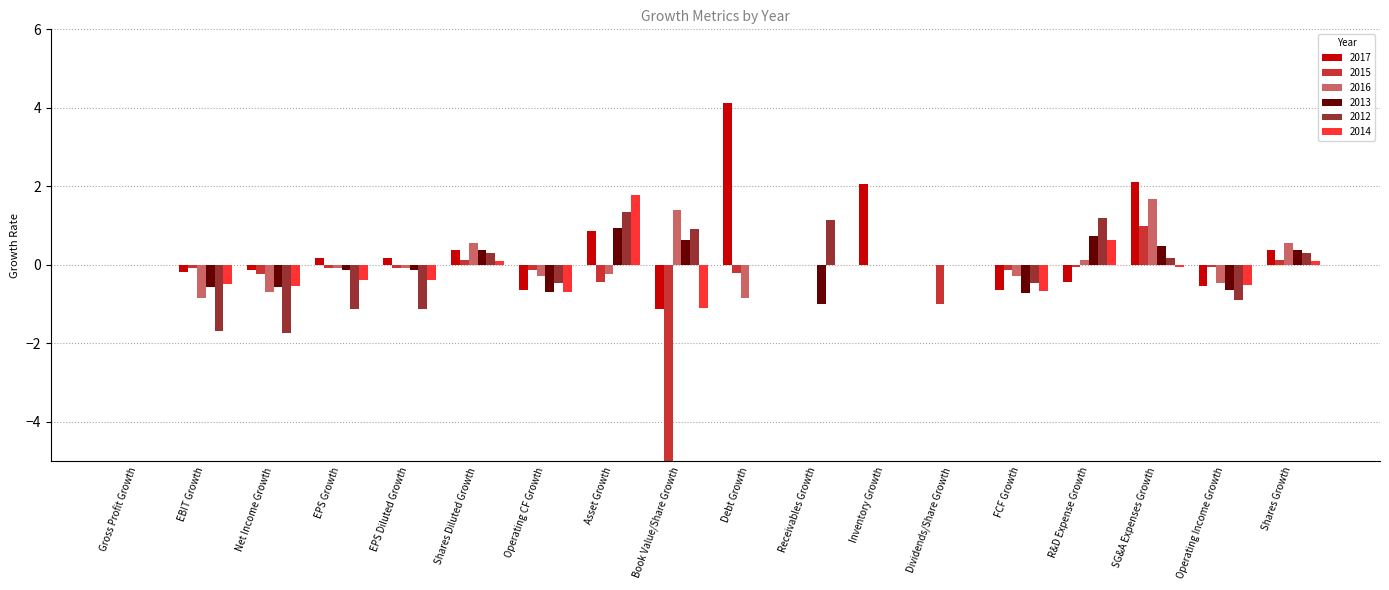

What is the difference between the second highest and minimum values in the 2017 series?

3.2